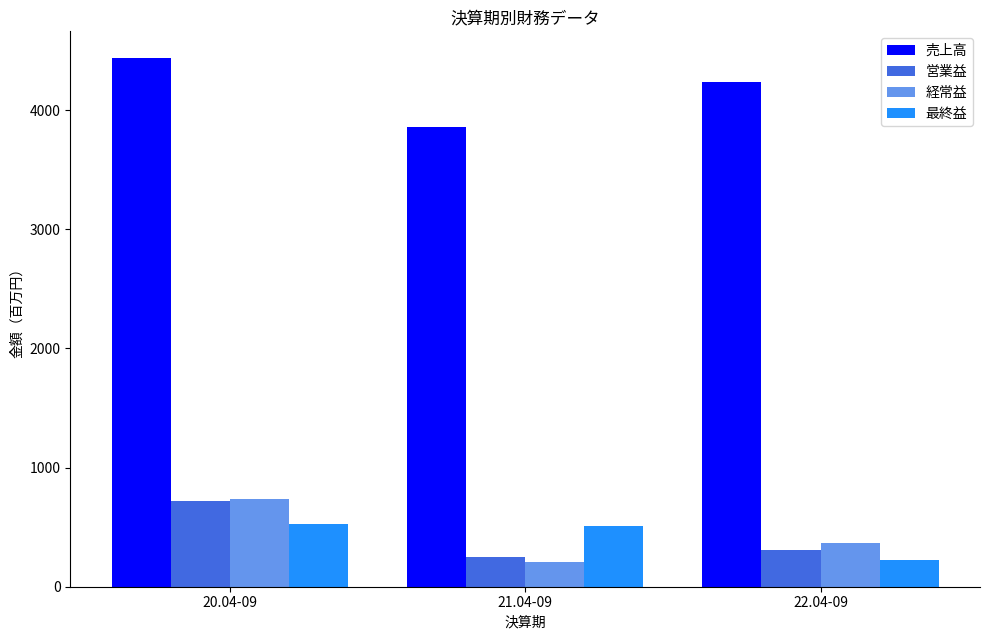

What is the spread (max minus min) of values at 21.04-09?

3647